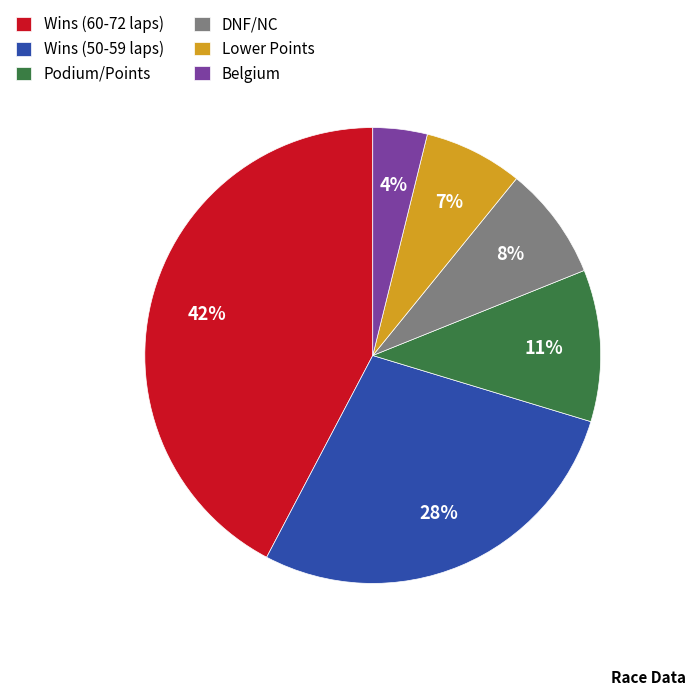

Count the number of slices in the pie.

6